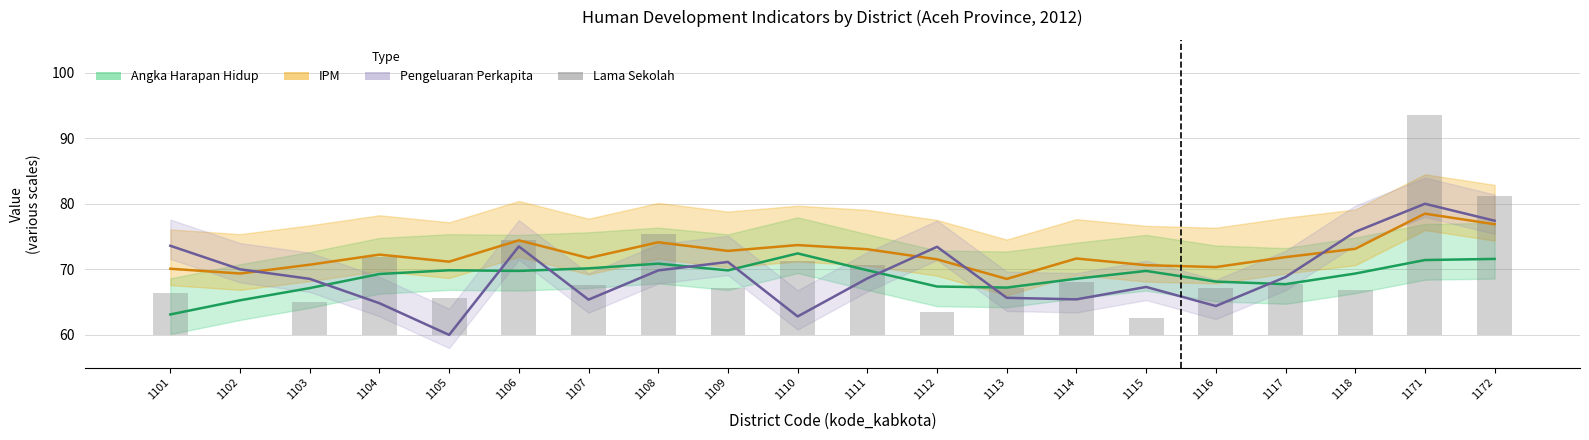

At which label is Pengeluaran Perkapita (scaled) closest to 70?

1102